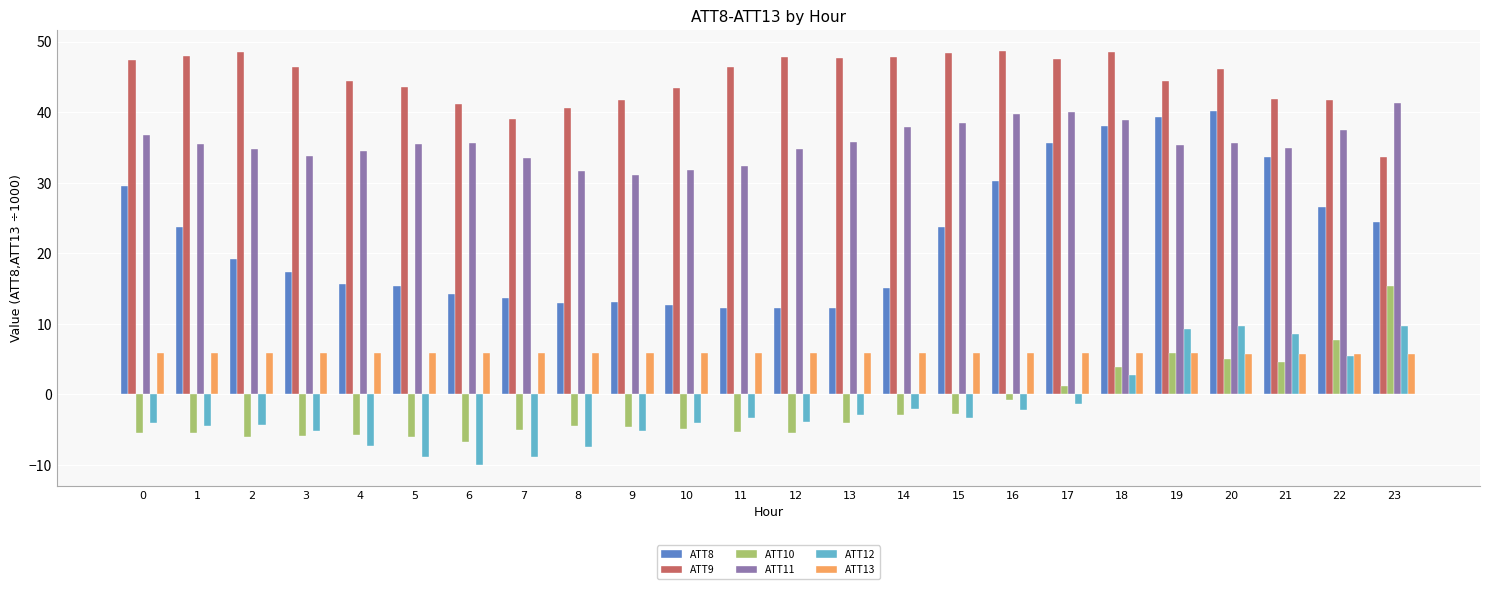

How many values in ATT12 are below zero?

18